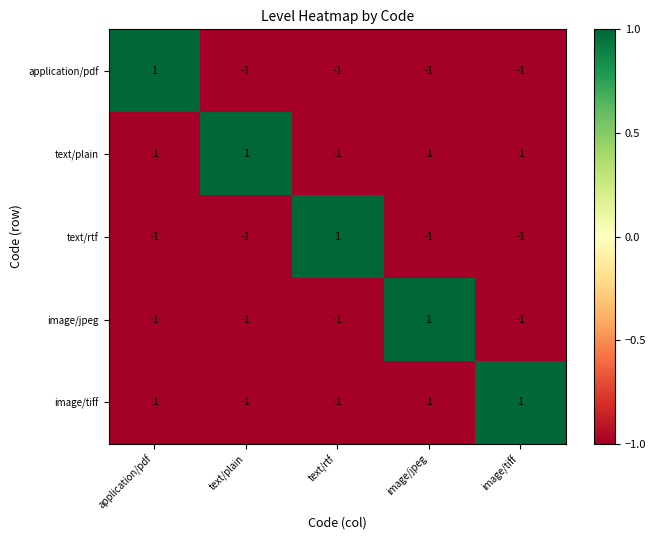

Is it true that image/jpeg equals -2 at application/pdf?

False